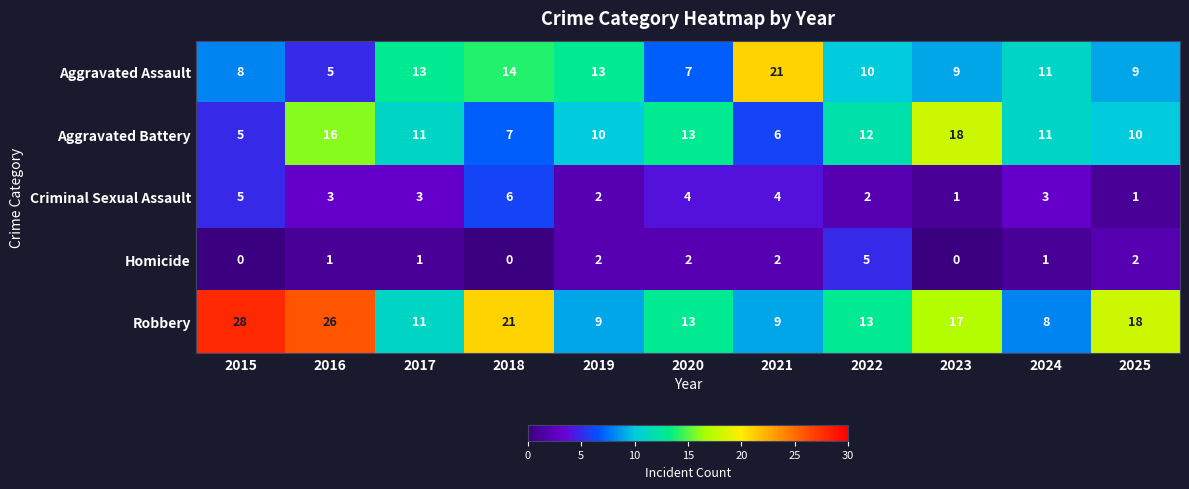

At which label does Criminal Sexual Assault first exceed 3?

2015